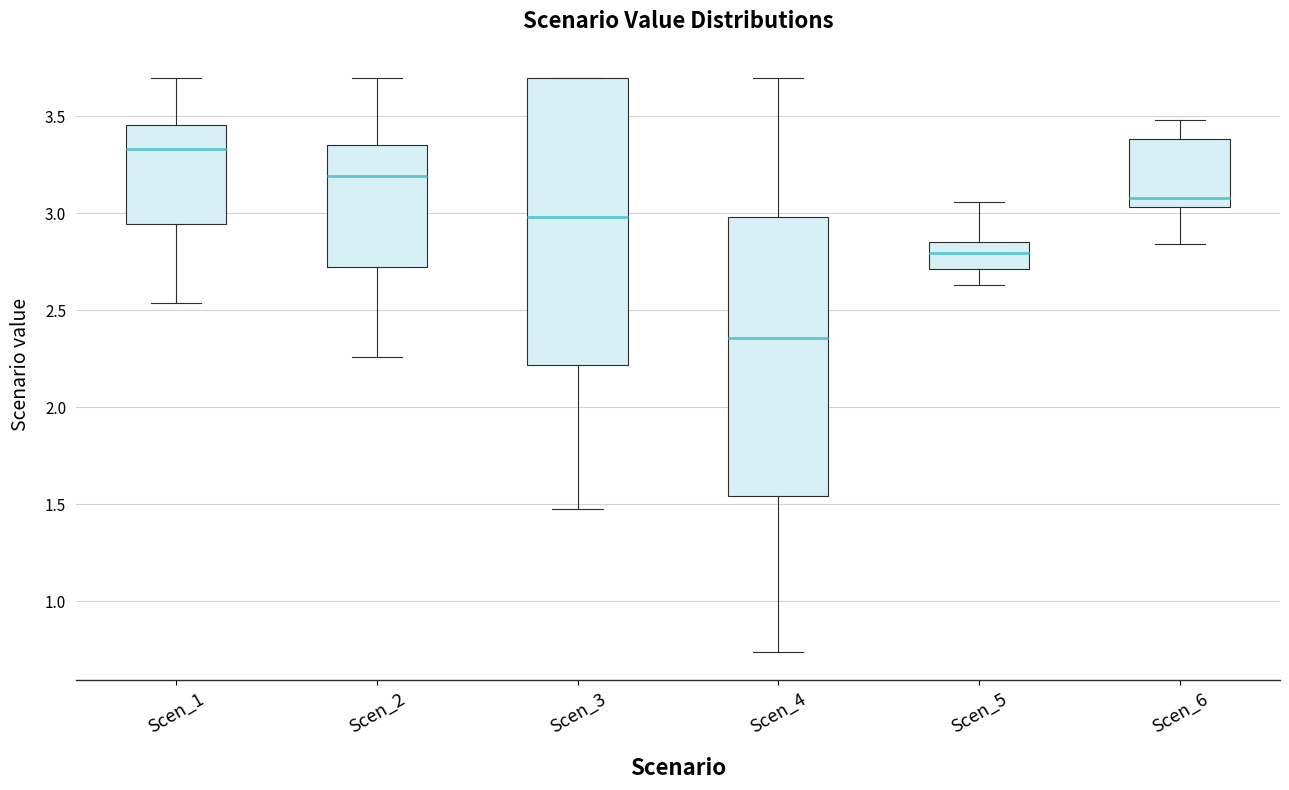

Which box has the lowest median line?

Scen_4